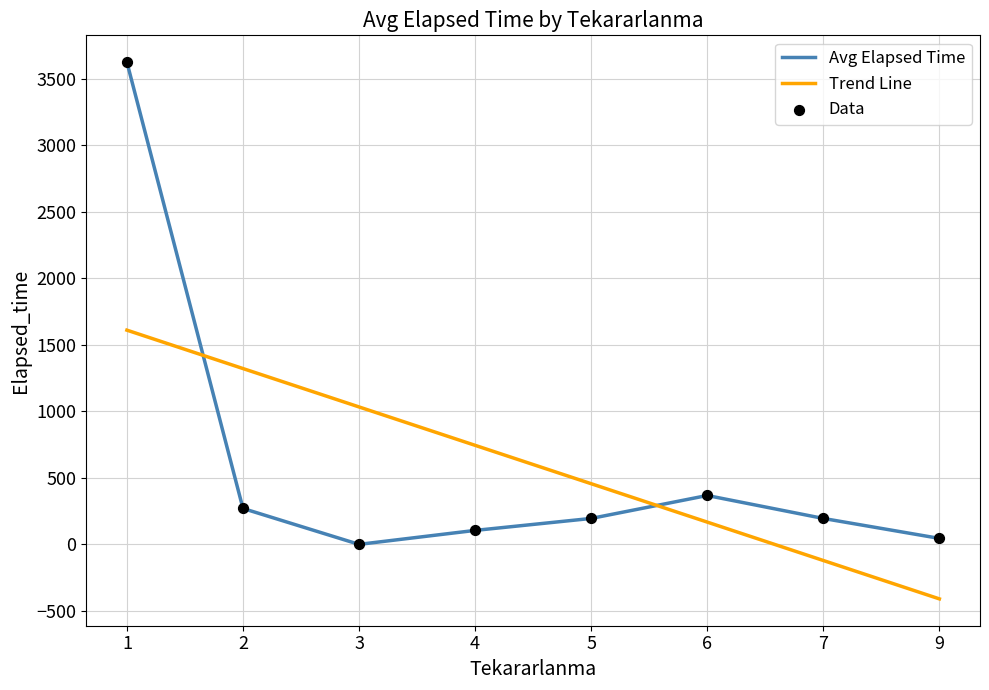

At how many categories does at least one series exceed 3184?

1